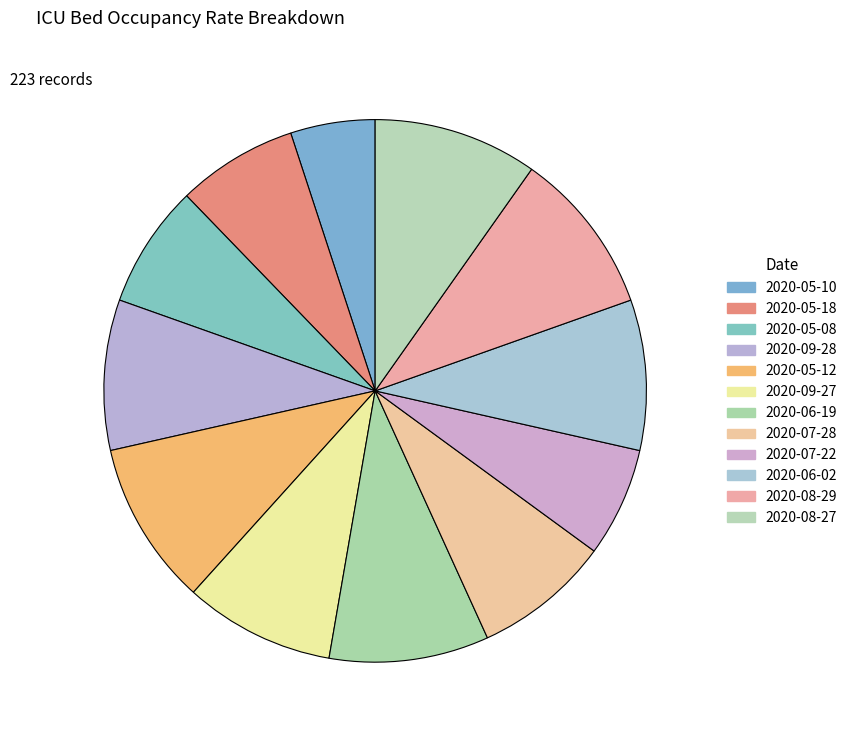

Is there a majority slice in this chart?

No